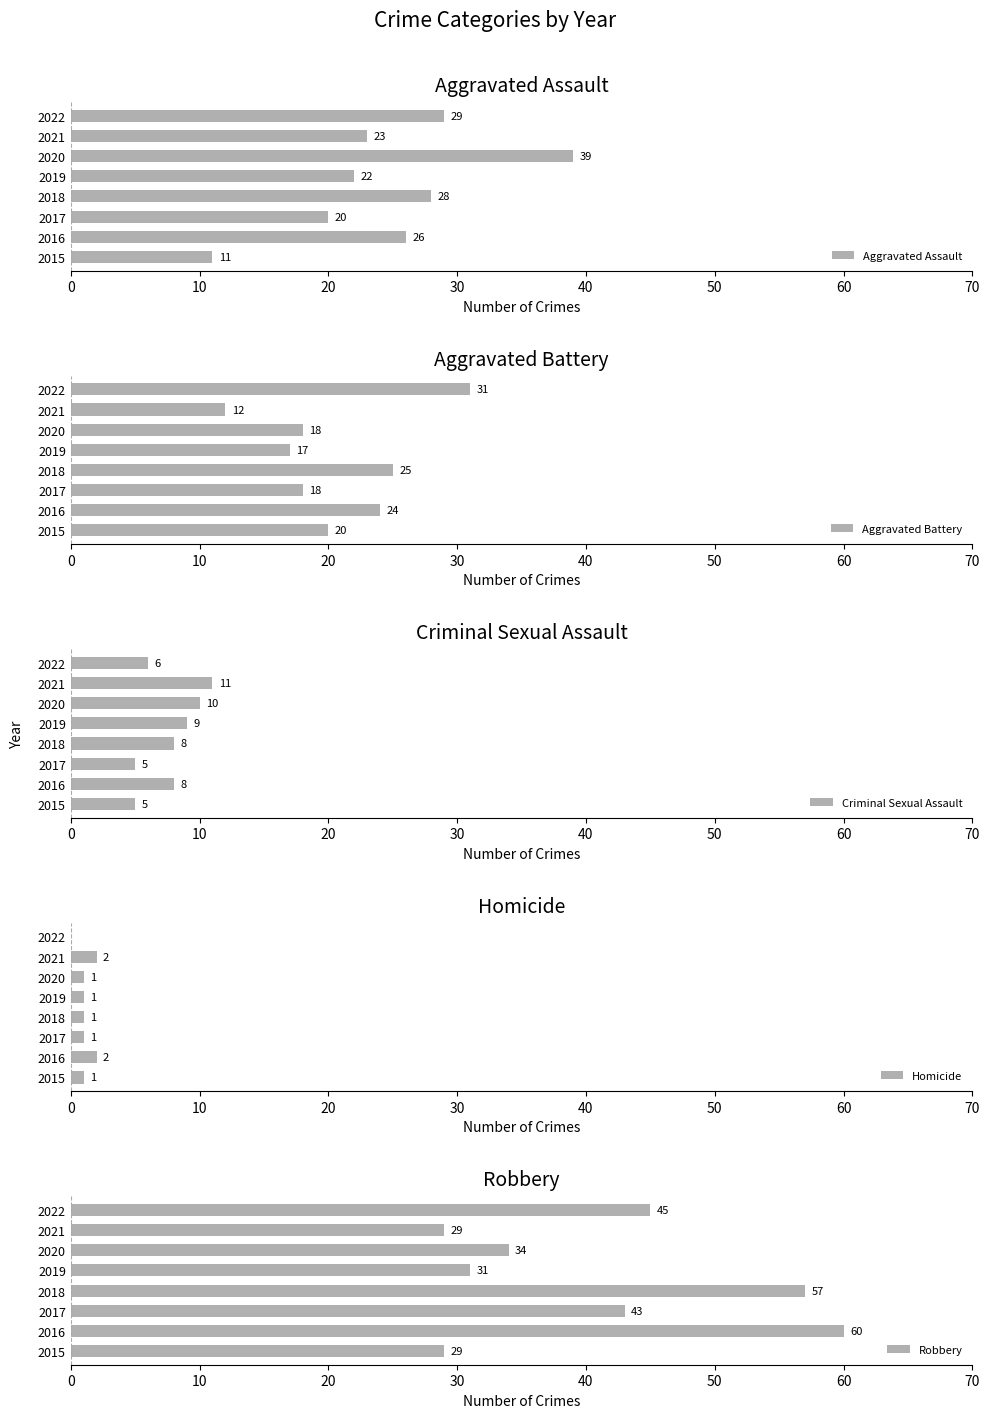

What is the maximum value for Aggravated Assault?

39